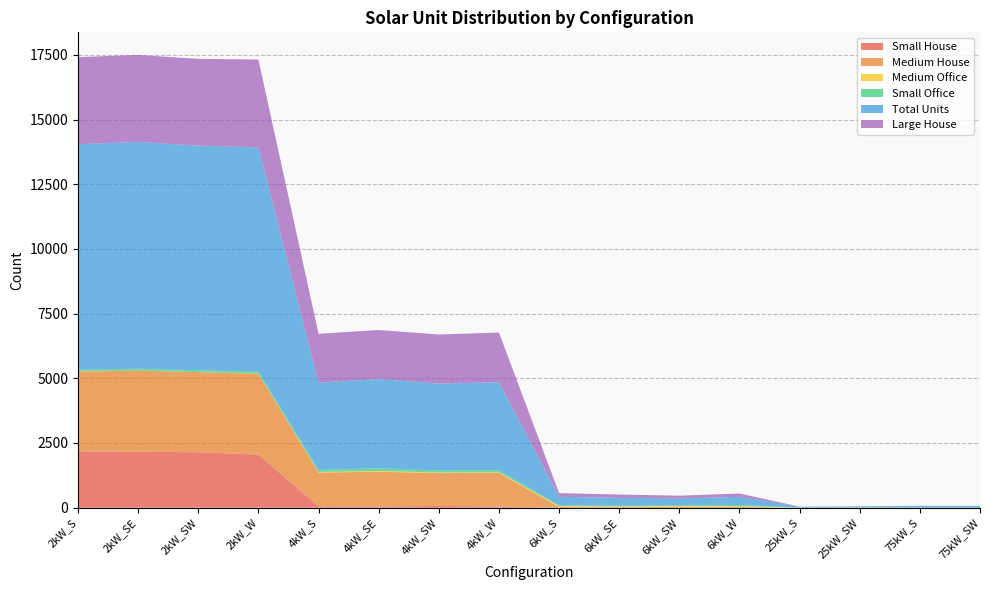

Reading right to left, extract all data points from this chart.

Small House: 0	0	0	0	0	0	0	0	45	70	47	54	2049	2142	2164	2173
Medium House: 0	0	0	0	31	28	24	26	1300	1267	1342	1303	3127	3097	3132	3089
Medium Office: 0	2	8	5	31	39	25	40	23	23	32	22	8	4	5	11
Small Office: 0	0	0	0	41	20	30	24	80	76	100	81	77	66	72	59
Total Units: 69	70	47	35	316	268	301	330	3399	3362	3450	3372	8669	8684	8763	8716
Large House: 0	0	0	0	128	109	128	143	1922	1894	1896	1889	3391	3354	3361	3367